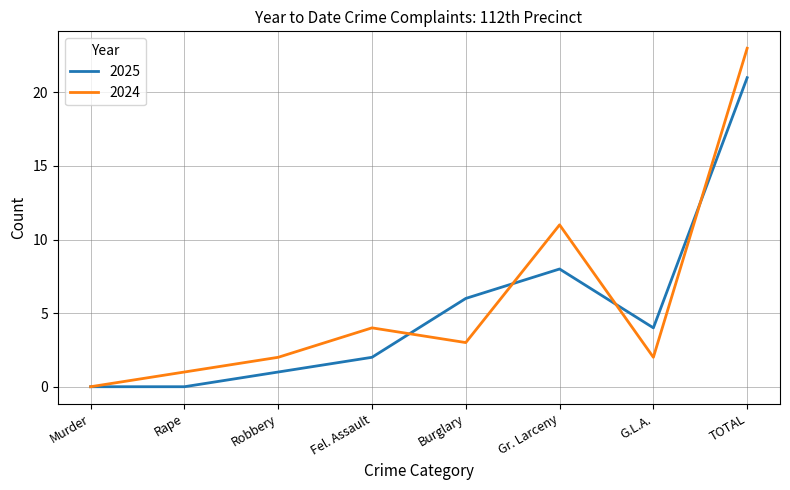

Which label corresponds to the largest value in the chart?

TOTAL